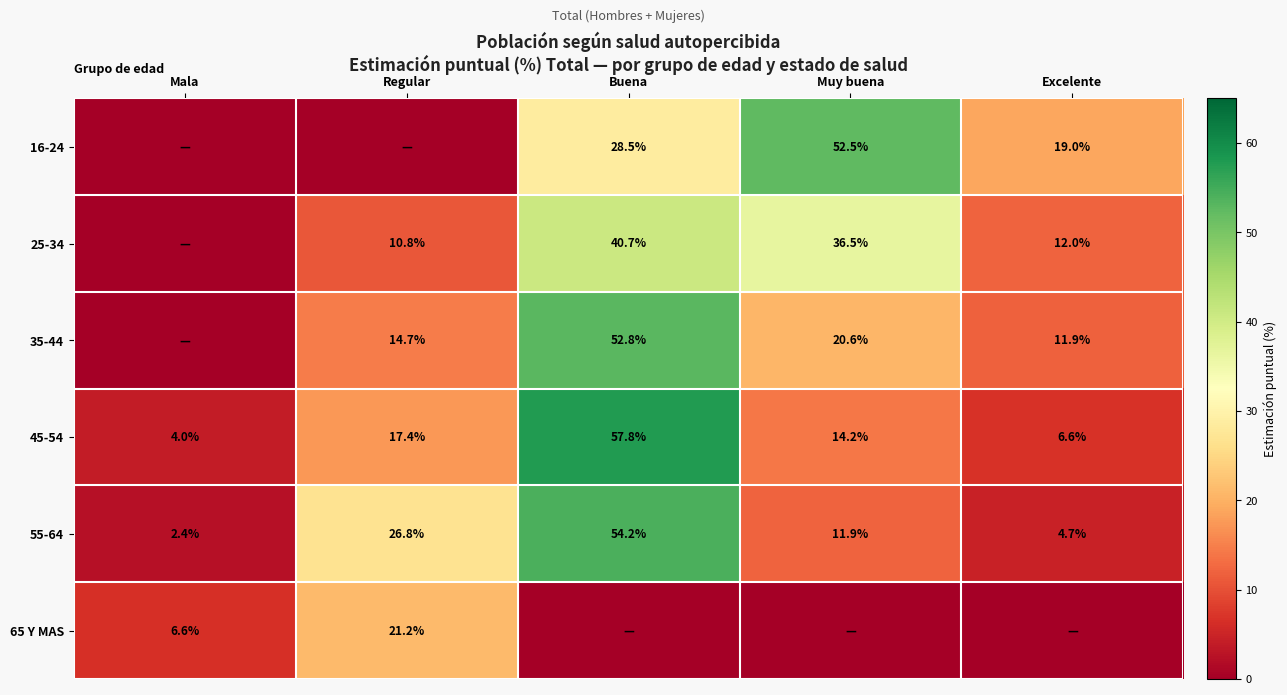

Rank the categories by 45-54 value from lowest to highest.

Mala, Excelente, Muy buena, Regular, Buena